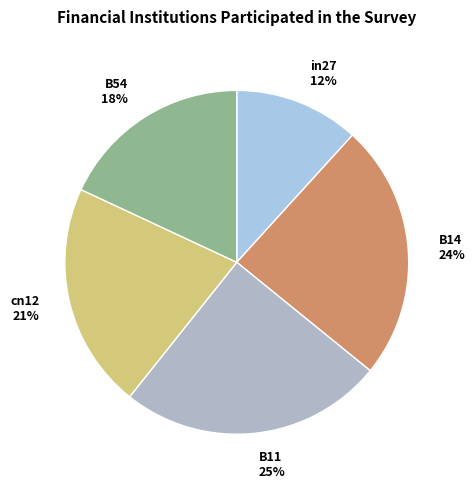

Is the sum of in27 and B11 greater than half?

No